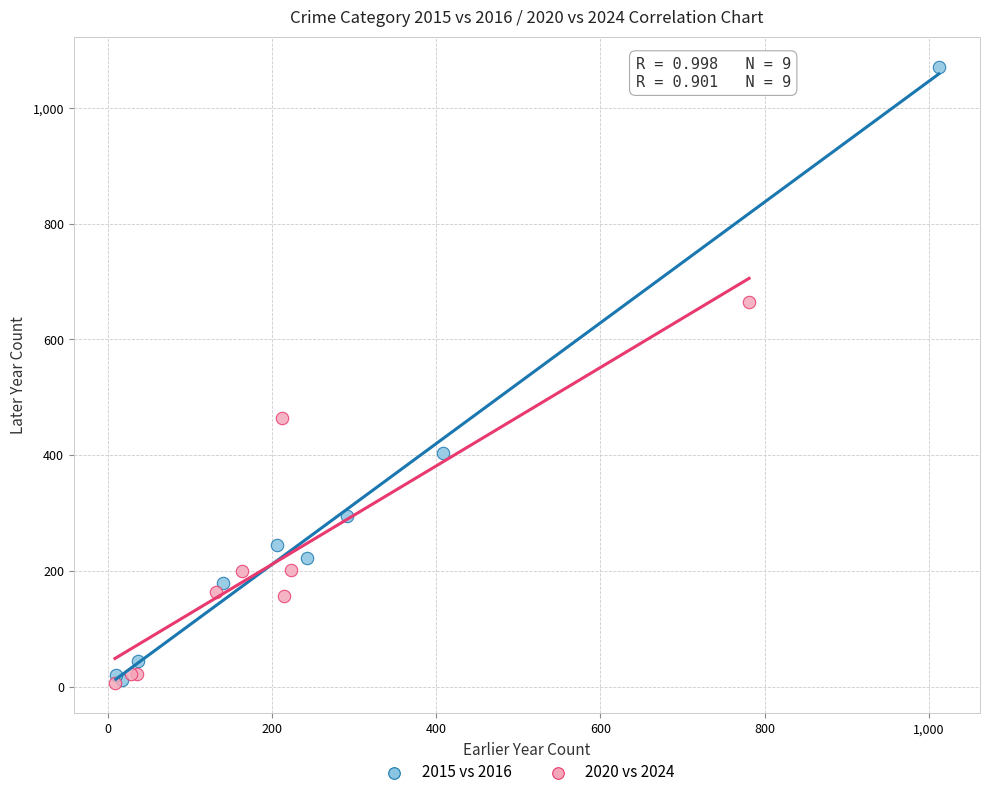

What are all the series names shown in the legend?

2015 vs 2016, 2020 vs 2024